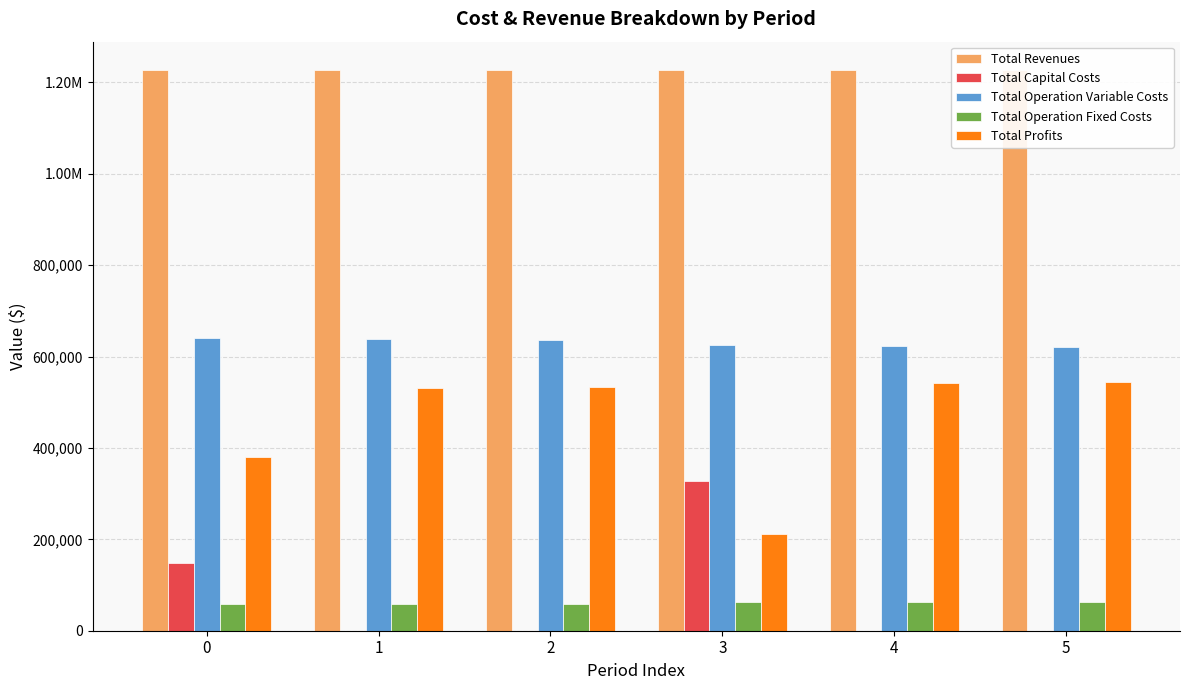

What is the difference between the second highest and minimum values in the Total Profits series?

330518.9